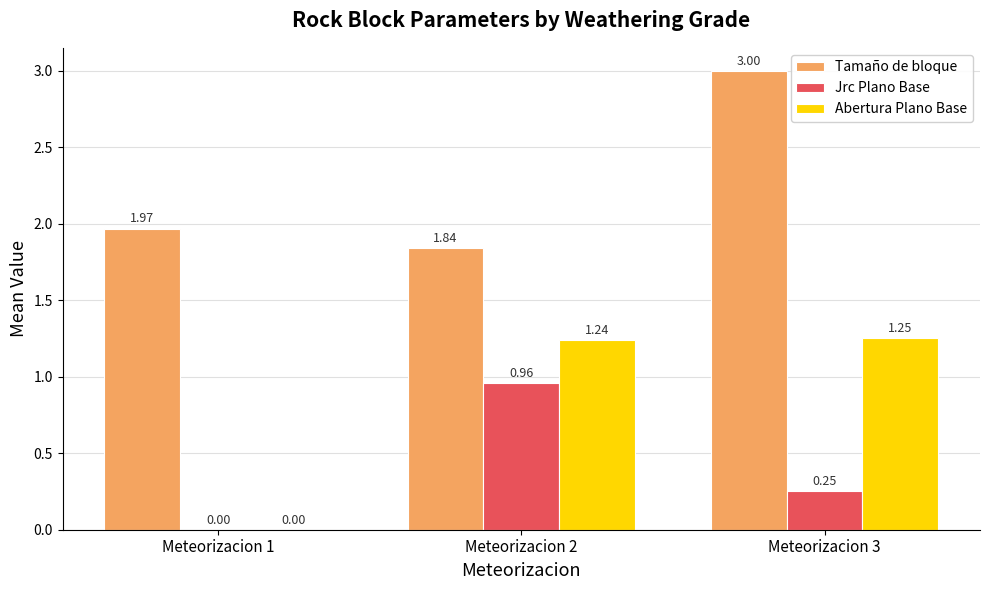

Is the value of Abertura Plano Base at Meteorizacion 3 greater than the value of Tamaño de bloque at Meteorizacion 1?

No